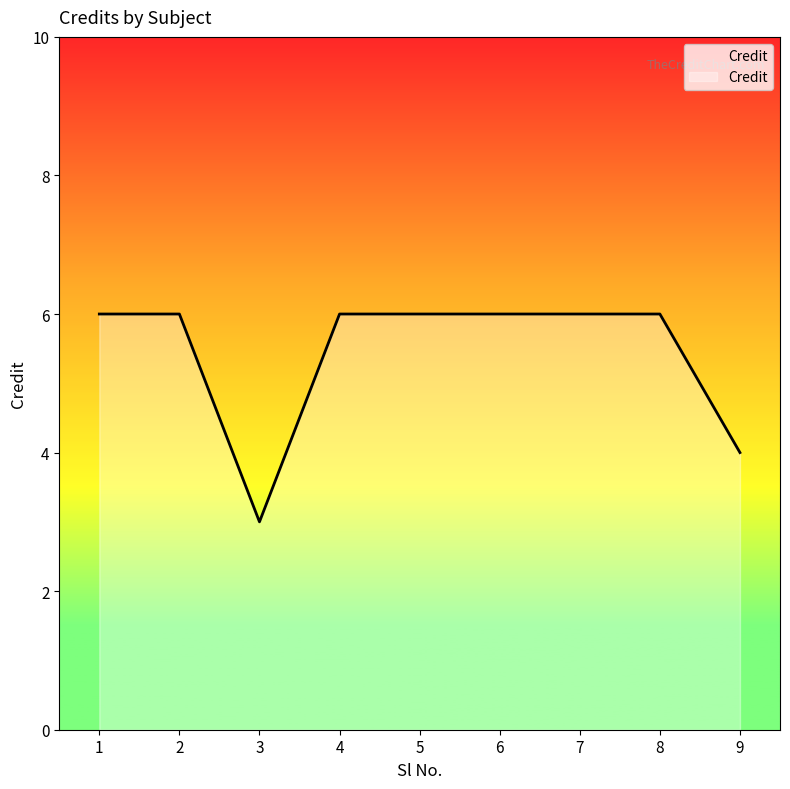

What is the greatest value displayed?

6